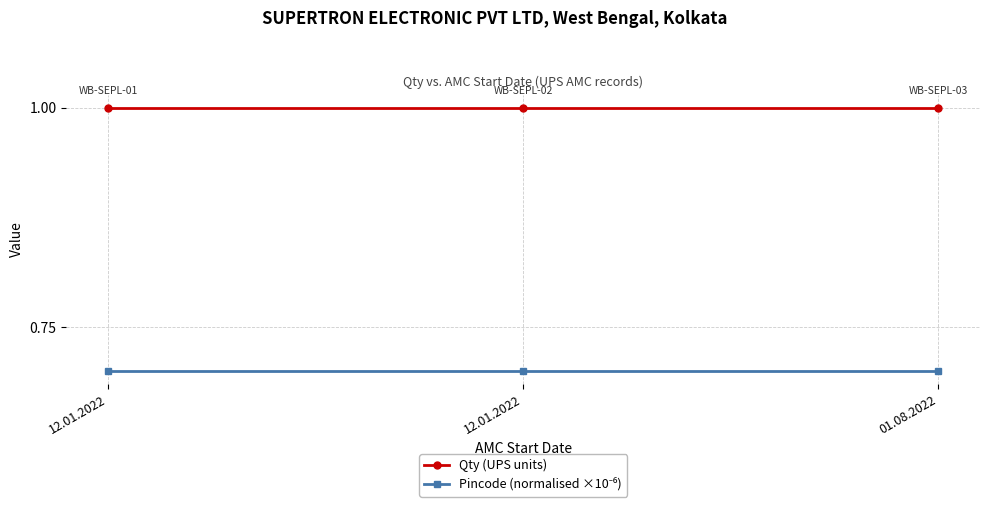

Reading right to left, extract all data points from this chart.

Qty (UPS units): 1.0	1.0	1.0
Pincode (normalised ×10⁻⁶): 0.7	0.7	0.7